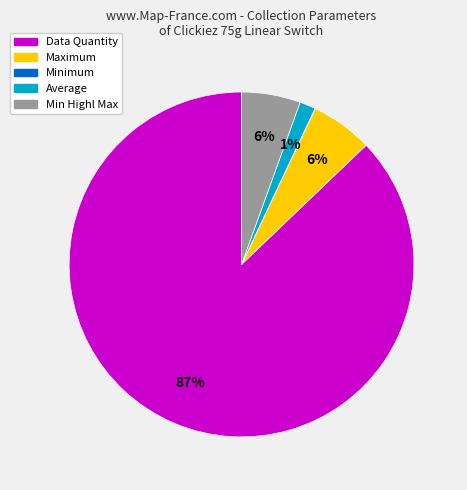

To the nearest percent, what is the difference between the largest and smallest slice percentages?

87%